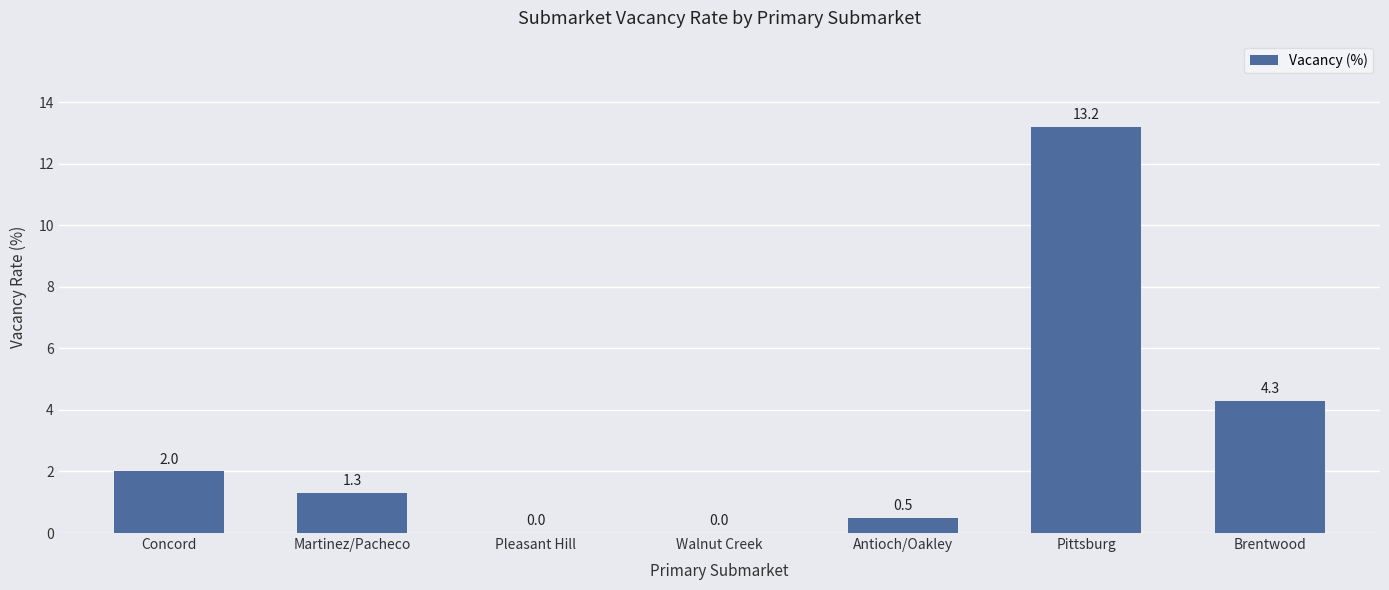

What is the greatest value displayed?

13.2